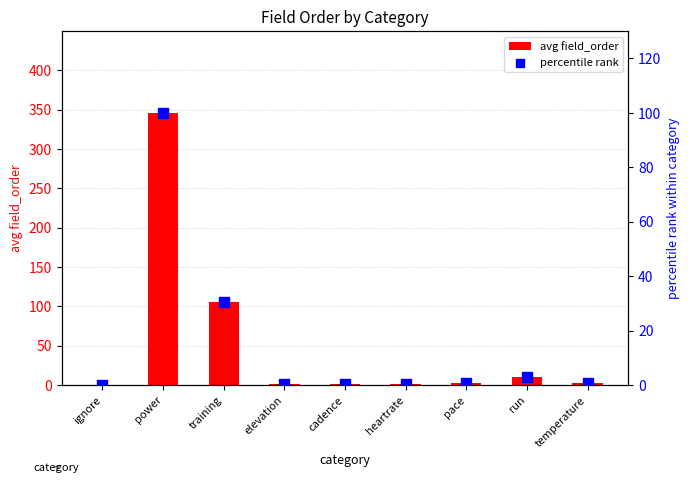

What are all the series names shown in the legend?

avg field_order, percentile rank